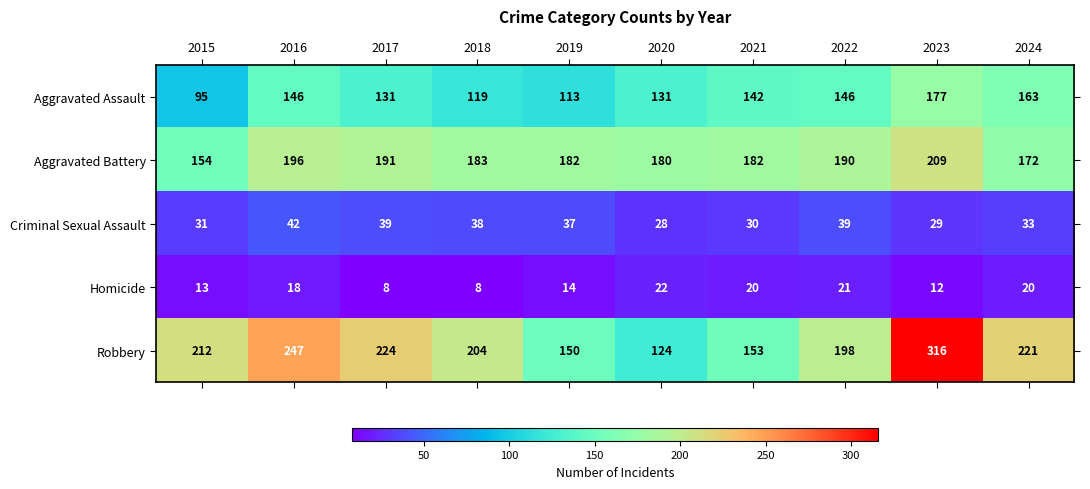

What is the difference between the maximum and minimum values in the Homicide series?

14